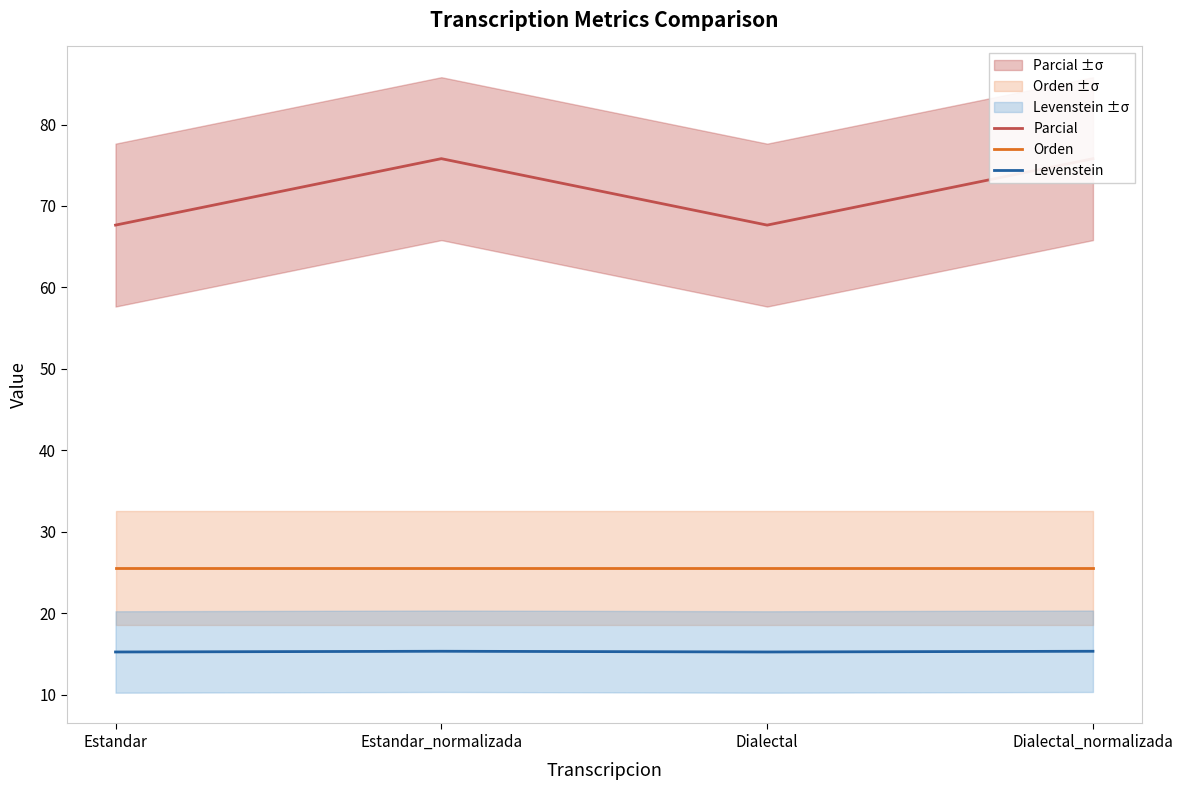

Between Estandar and Estandar_normalizada, which is larger?

Estandar_normalizada